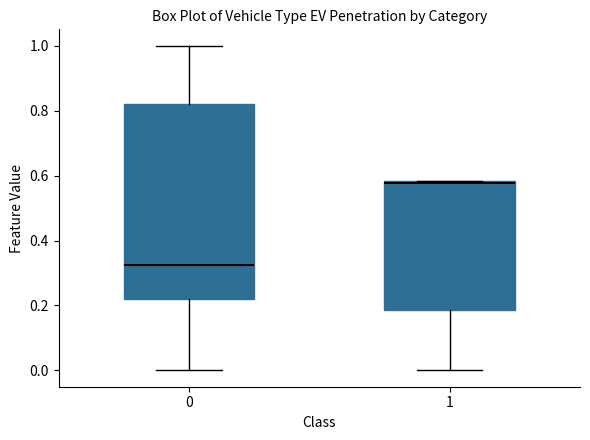

Reading left to right, transcribe this box plot: for each box, give where its median line is, the range the box spans, and where its two whiskers end, as read against the y-axis. The values are not printed on the chart, so give them approximately, as read against the axis.

0: median 0.32, box 0.22 to 0.82, whiskers 0.00 to 1.00
1: median 0.58, box 0.18 to 0.58, whiskers 0.00 to 0.58